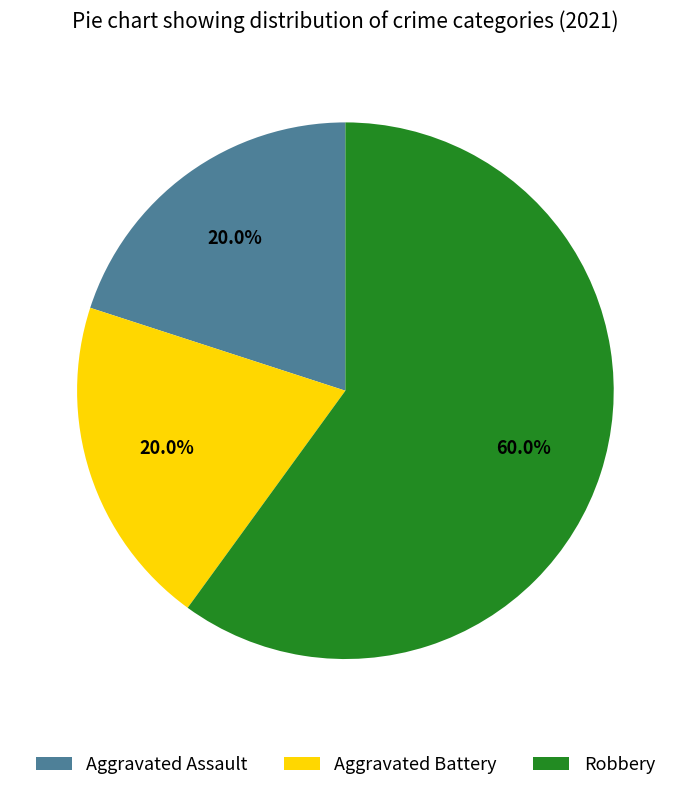

True or false: Aggravated Assault accounts for 20% of the total.

True